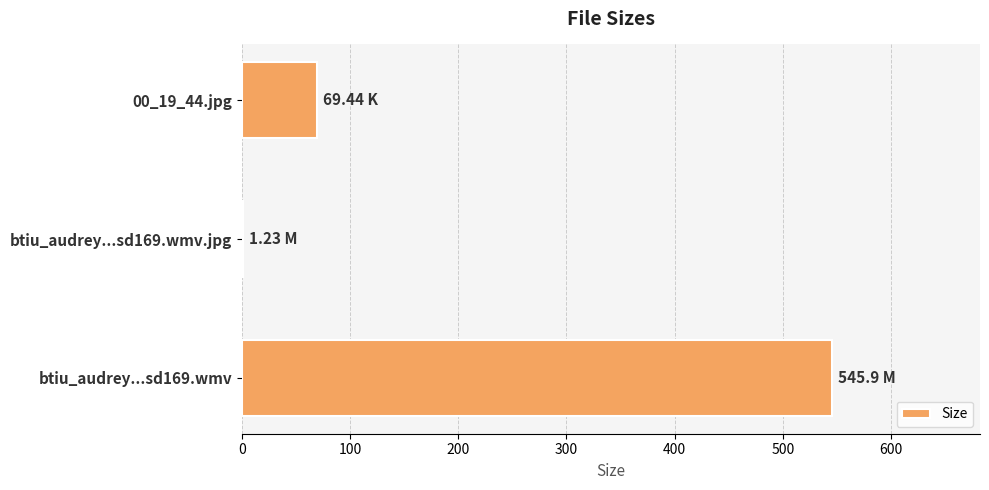

What is the change in value from btiu_audrey...sd169.wmv to 00_19_44.jpg?

-476.5